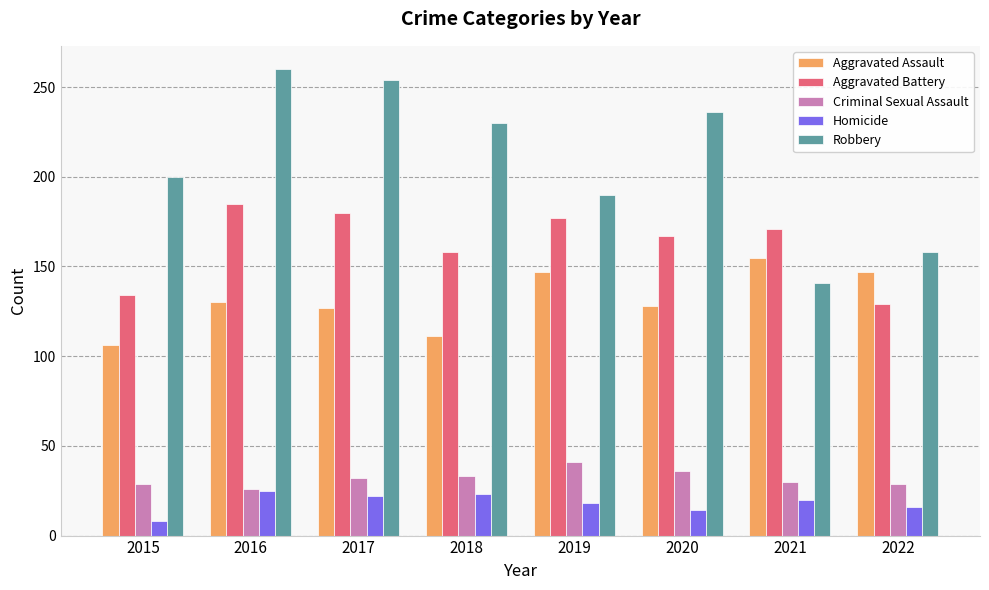

Is the value of Aggravated Battery at 2020 greater than the value of Robbery at 2015?

No